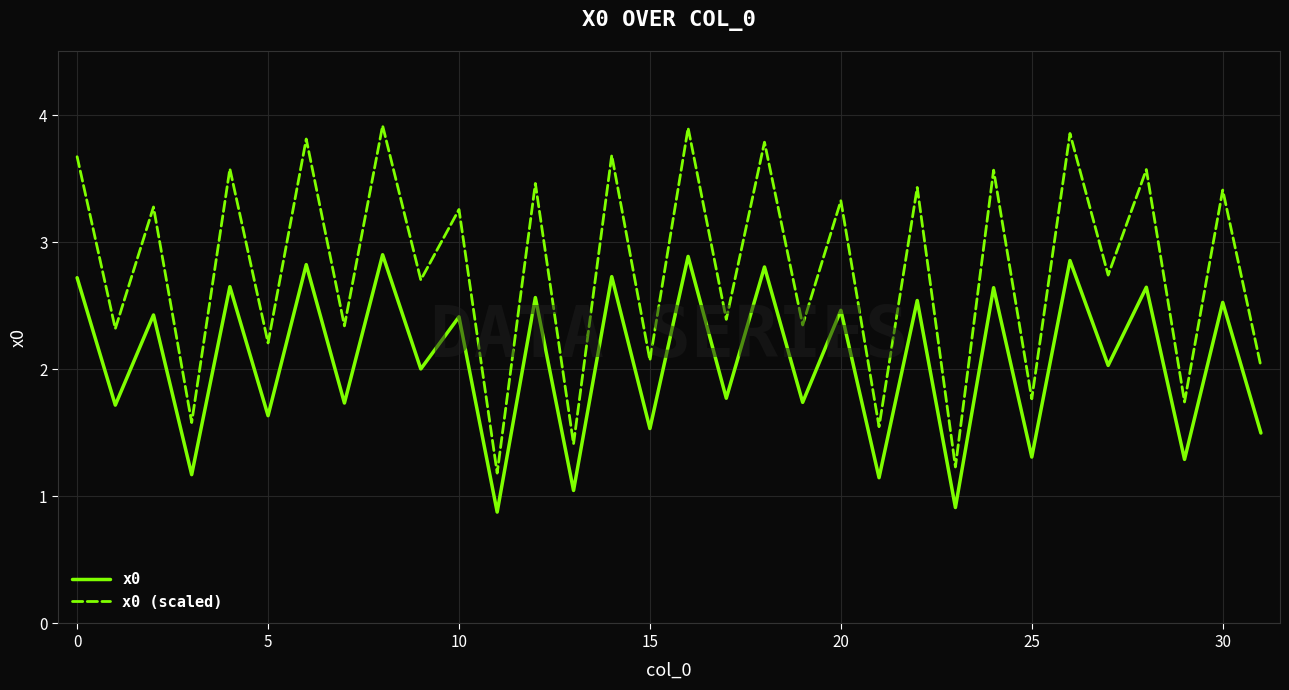

What is the lowest value of the x0 (scaled) series?

1.2